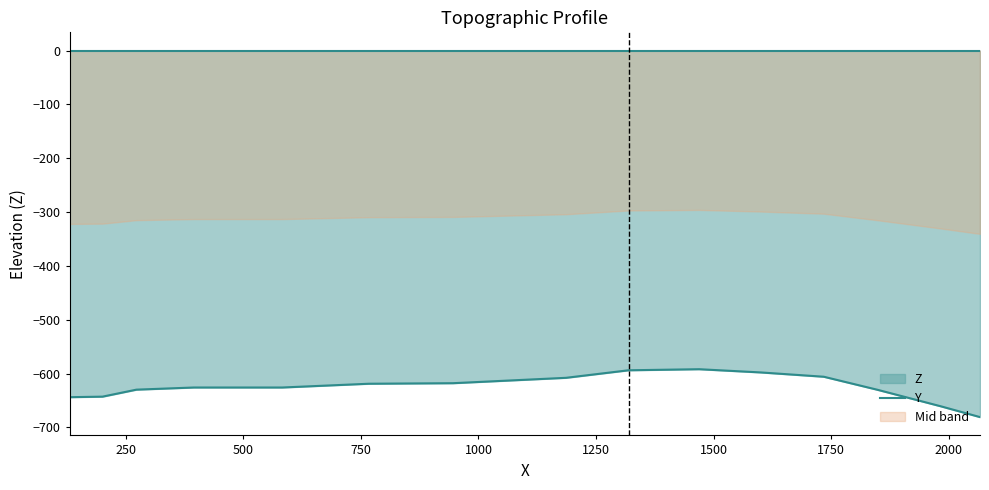

Rank the categories by value from highest to lowest.

1469, 1319, 1600, 1734, 1186, 946, 767, 395, 461, 583, 273, 1847, 201, 131, 1983, 2066